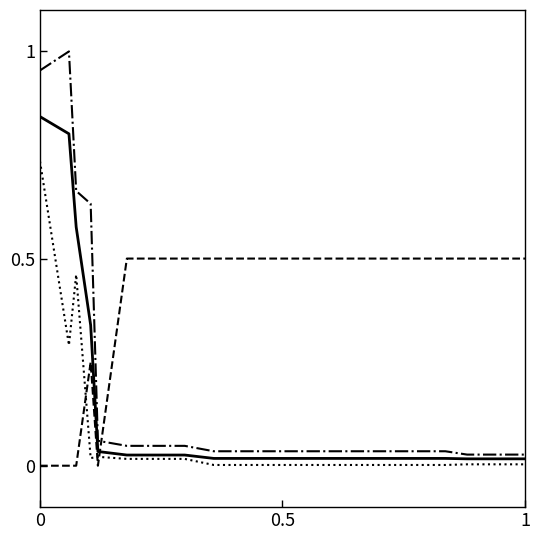

The mean series shows 0.0 at 14. True or false?

False